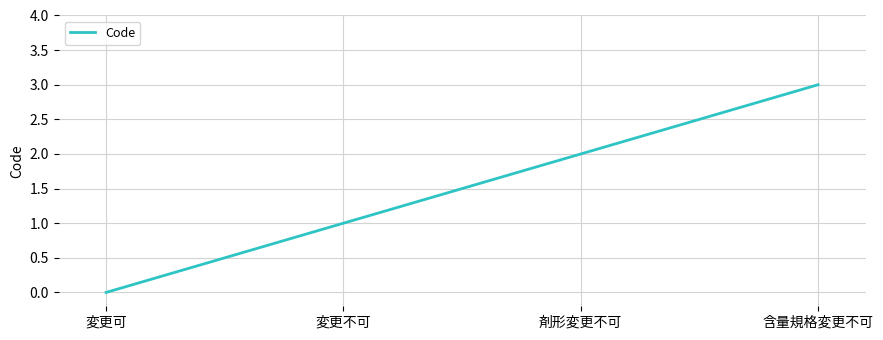

Reading left to right, what are all the values shown in this chart?

0	1	2	3